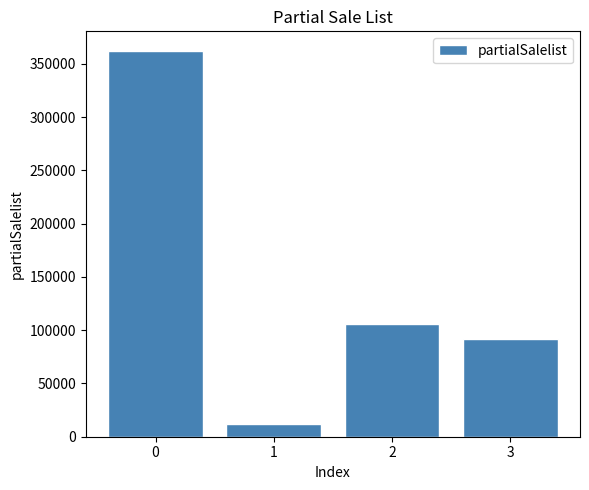

How many bars are there in total?

4